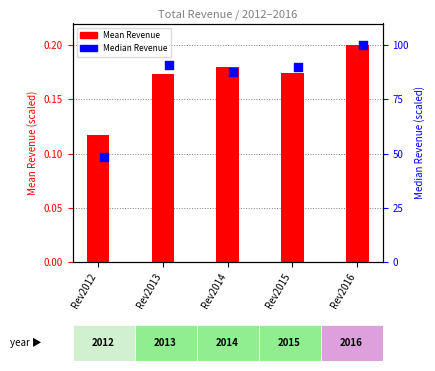

What is the total value across all series at Rev2014?

87.9